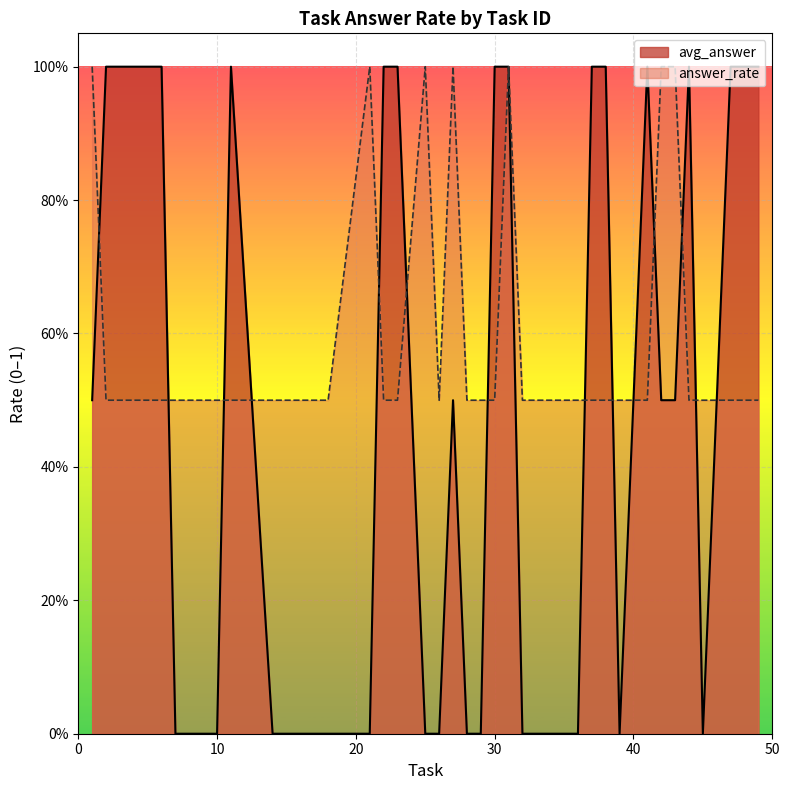

Which category has the highest value across all series?

21